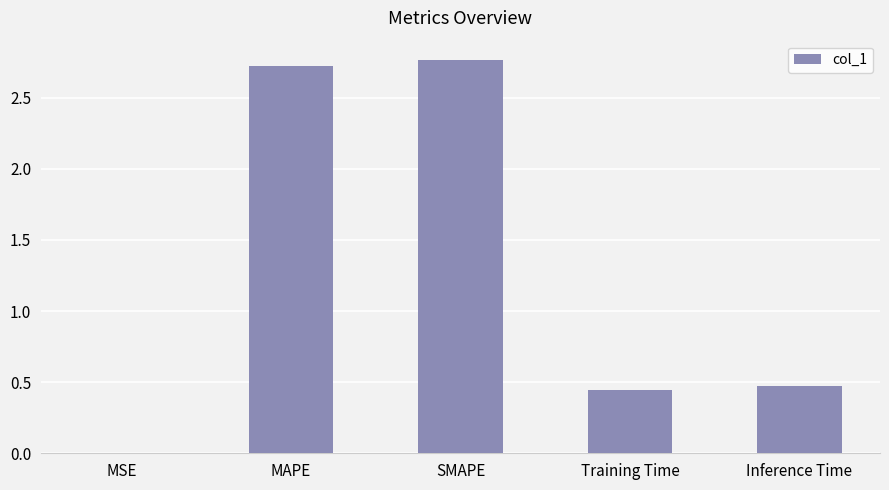

What is the approximate value at Inference Time?

0.5